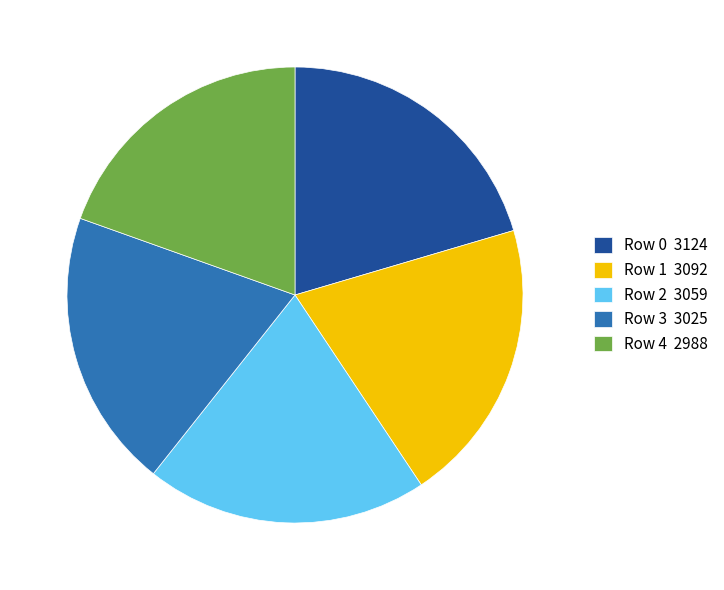

Does Row 4 2988 account for over 50% of the chart?

No